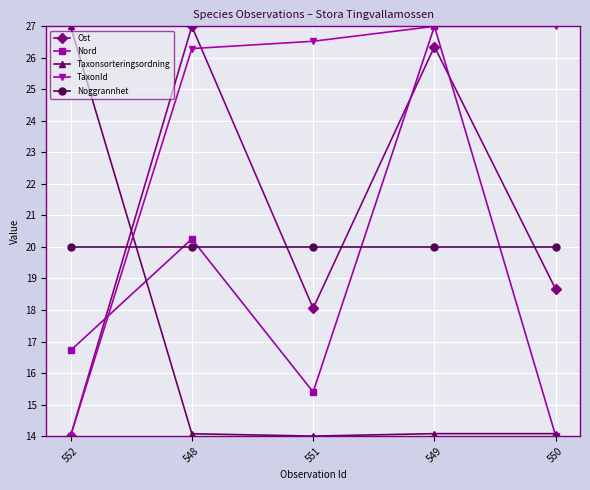

What is the approximate value of Taxonsorteringsordning at 550?

14.1